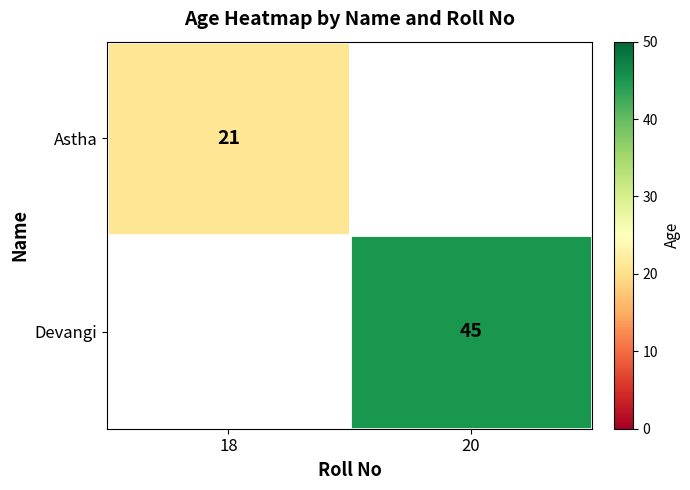

Is it true that Astha equals 28 at 18?

False